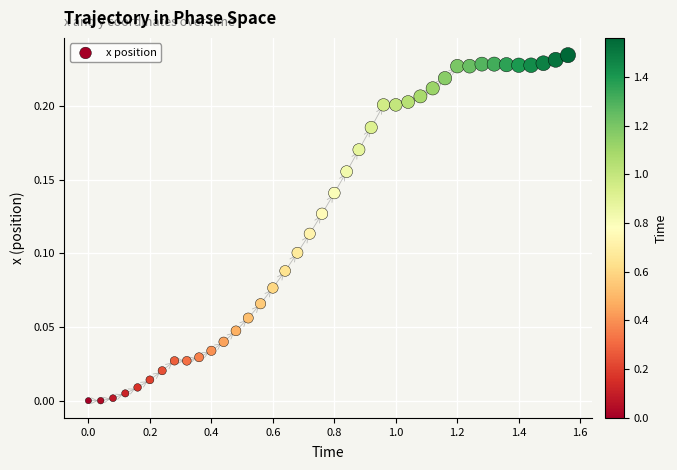

What is the range of X values (max minus min)?

1.6